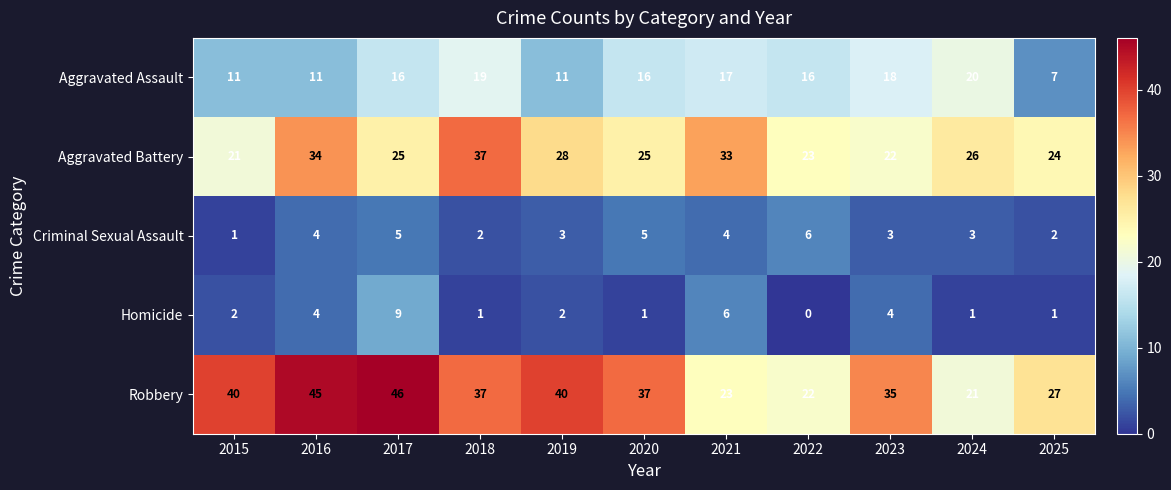

What is the greatest value displayed?

46